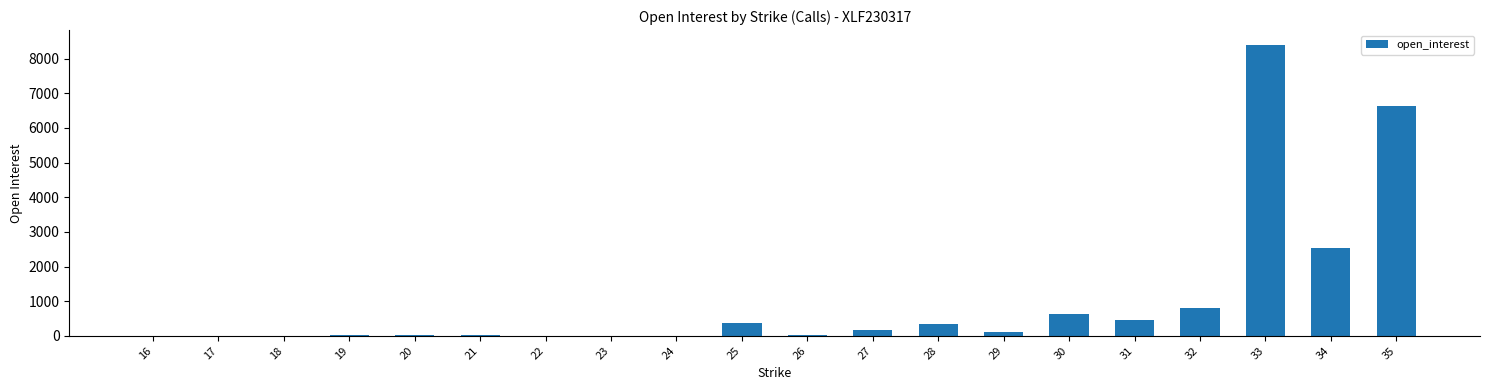

True or false: the data shows 15 at 19.

False